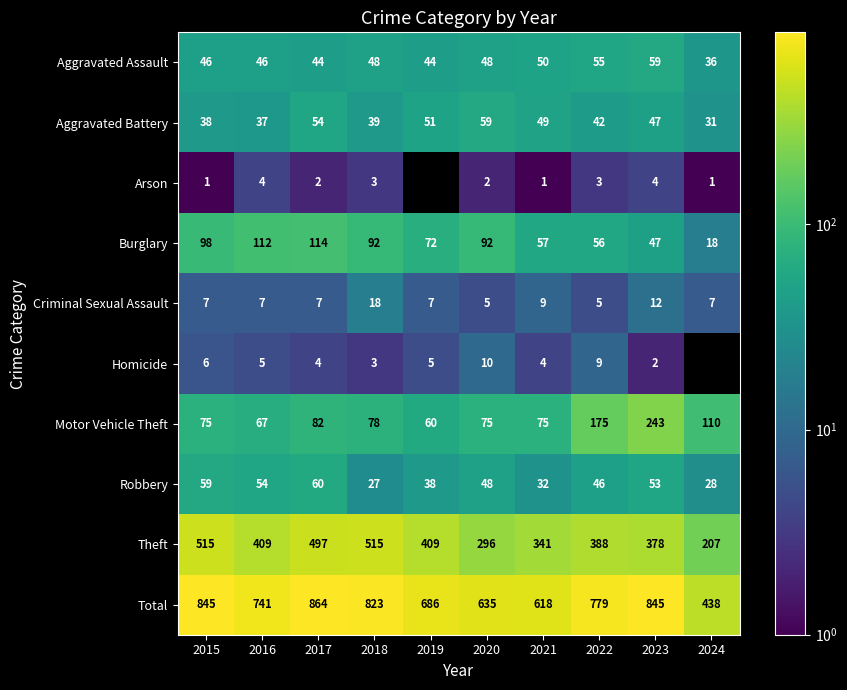

Is the value of Arson at 2023 greater than the value of Robbery at 2018?

No